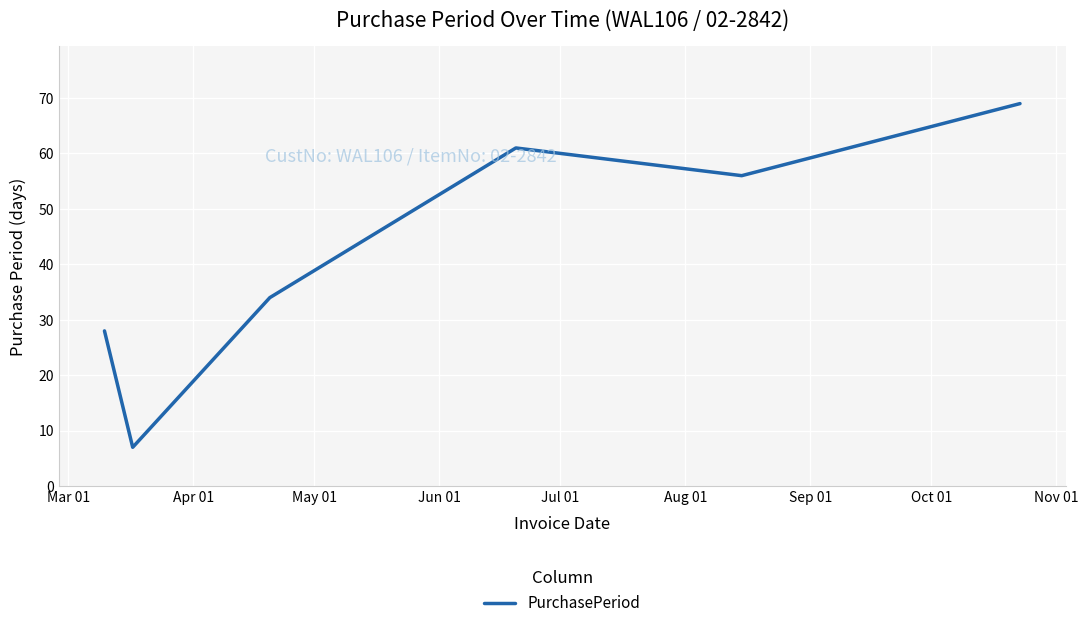

What is the difference between the maximum and minimum values?

62